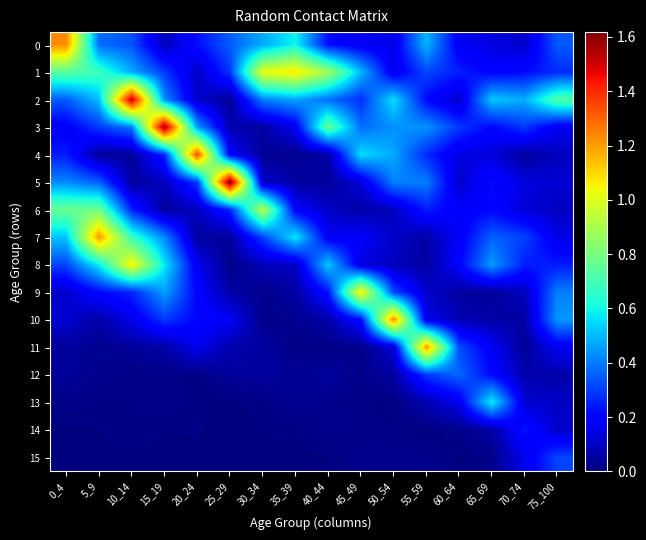

What is the difference between the highest and lowest values at 70_74?

0.4